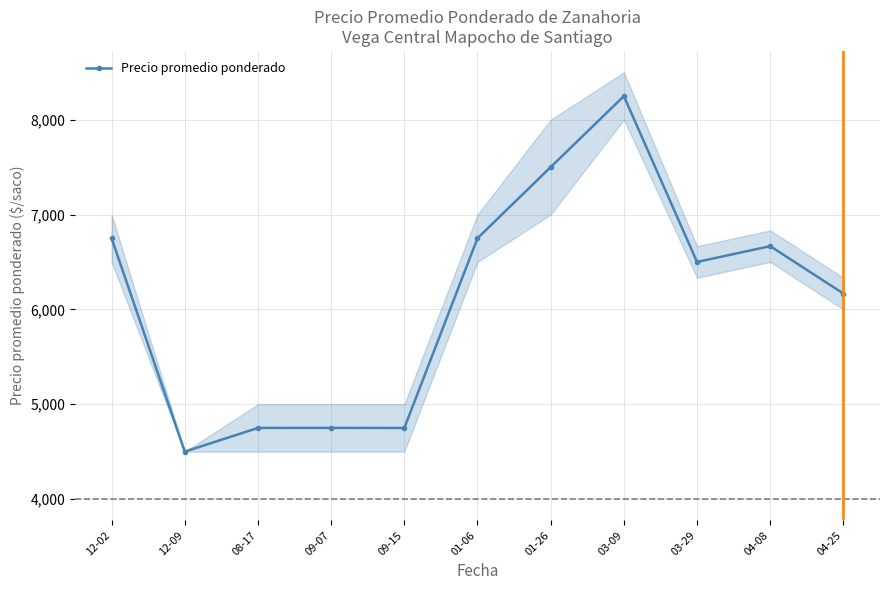

How many values are below 6500?

5